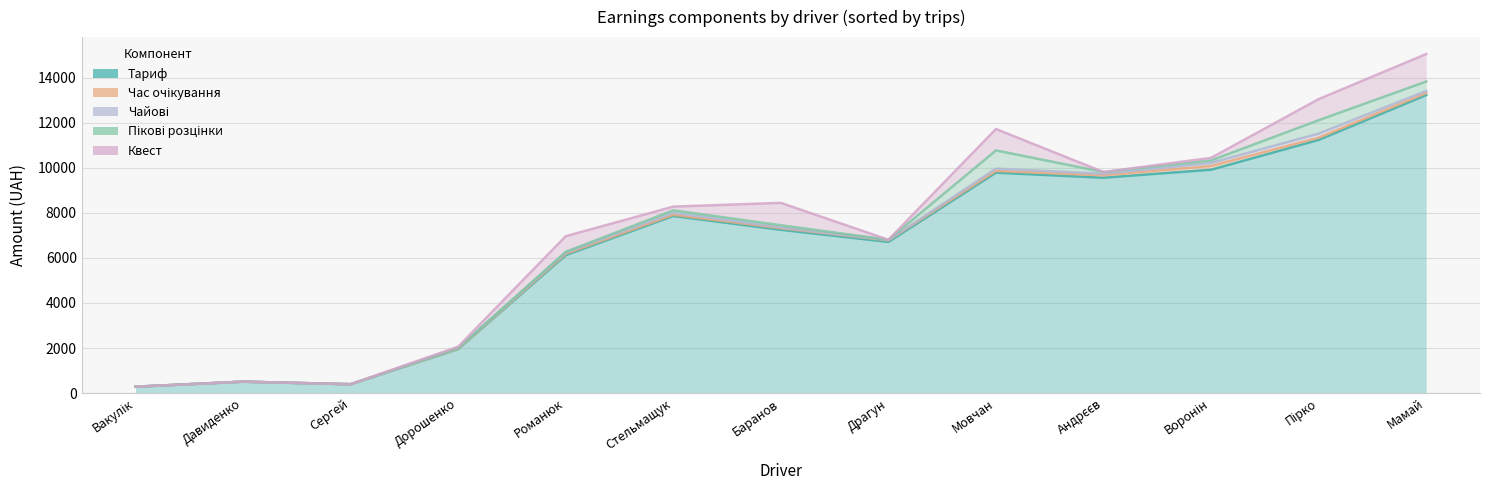

What is the sum of the Час очікування values at Андрєєв and Пірко?

205.5